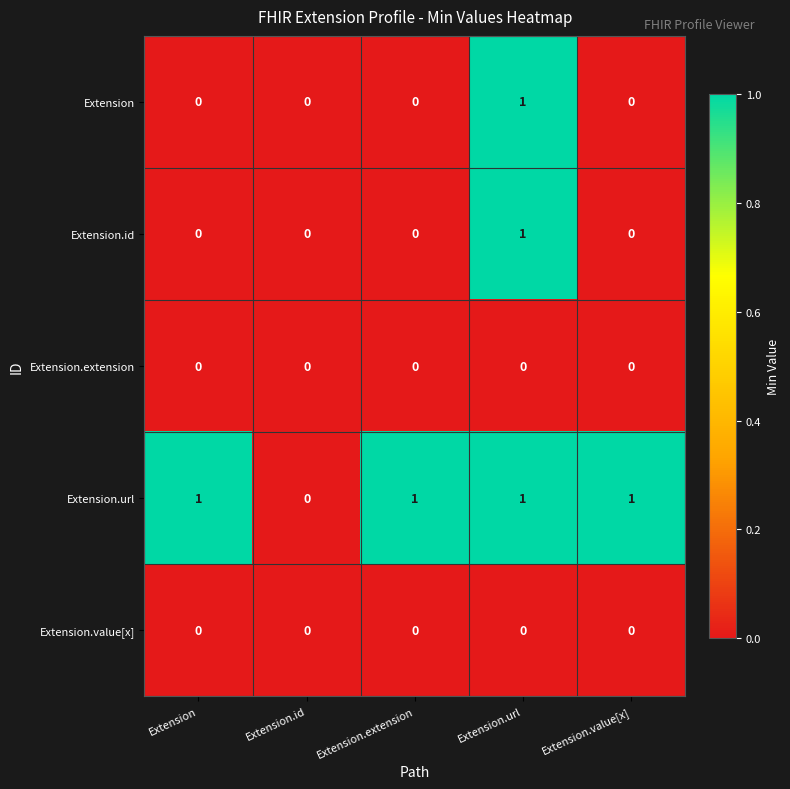

Reading left to right, list all the values displayed in this chart.

Extension: Extension=0	Extension.id=0	Extension.extension=0	Extension.url=1	Extension.value[x]=0
Extension.id: Extension=0	Extension.id=0	Extension.extension=0	Extension.url=1	Extension.value[x]=0
Extension.extension: Extension=0	Extension.id=0	Extension.extension=0	Extension.url=0	Extension.value[x]=0
Extension.url: Extension=1	Extension.id=0	Extension.extension=1	Extension.url=1	Extension.value[x]=1
Extension.value[x]: Extension=0	Extension.id=0	Extension.extension=0	Extension.url=0	Extension.value[x]=0